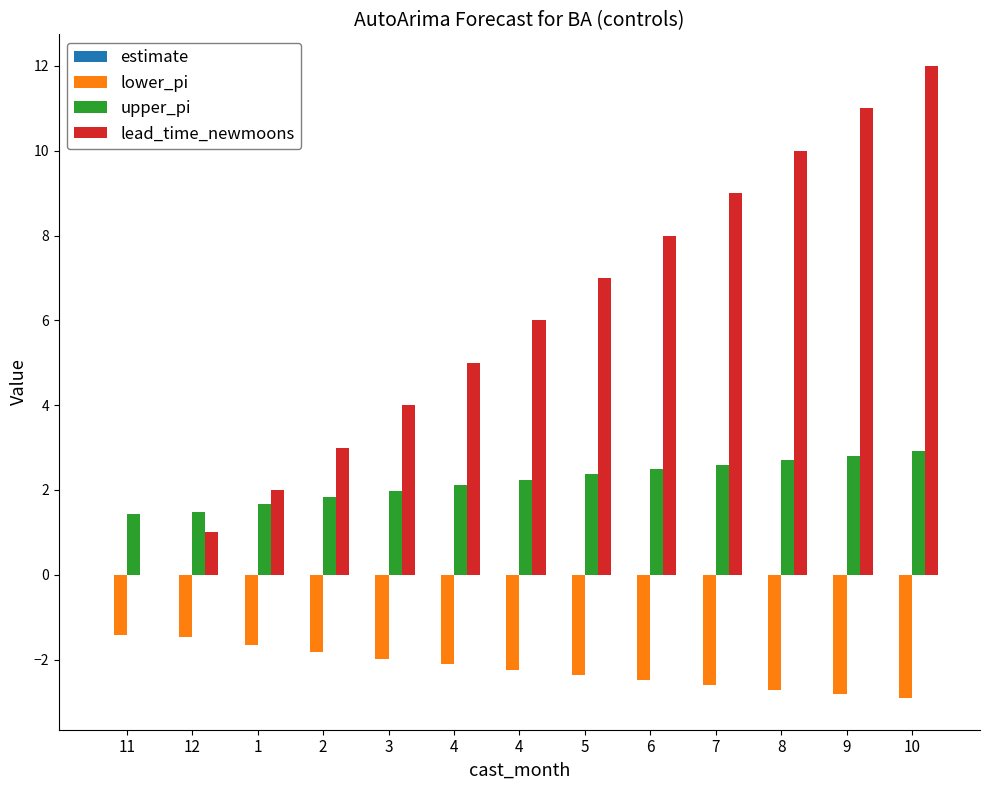

How many categories are shown in the chart?

13